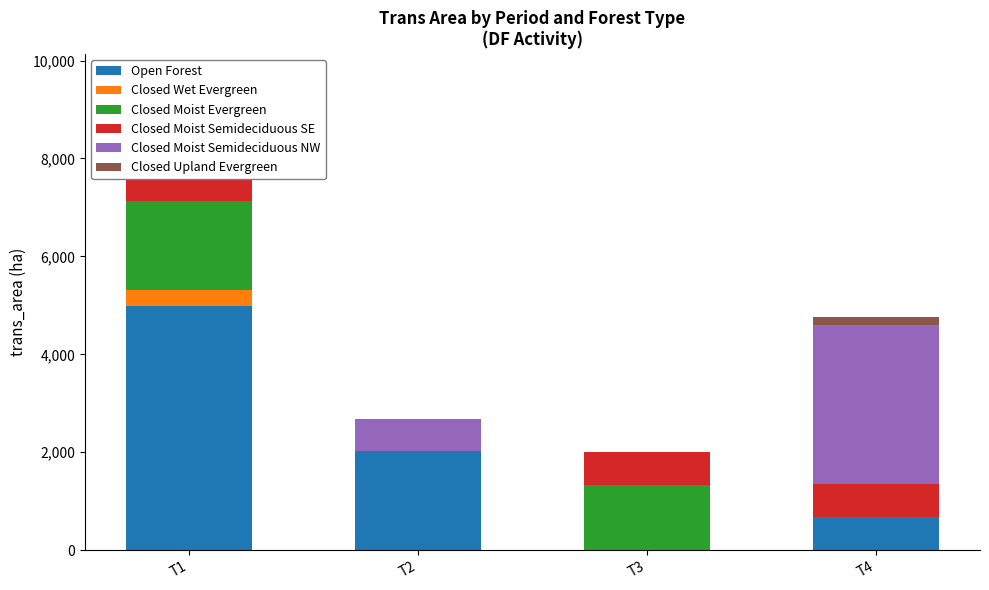

Is the value of Closed Wet Evergreen at T2 greater than the value of Closed Moist Evergreen at T1?

No